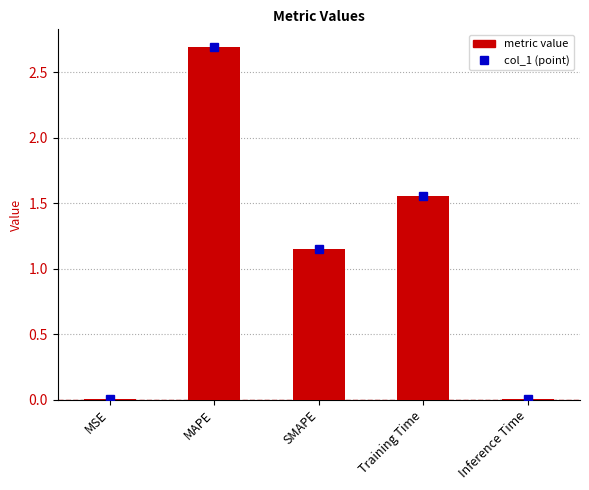

Count the number of data series in this chart.

1